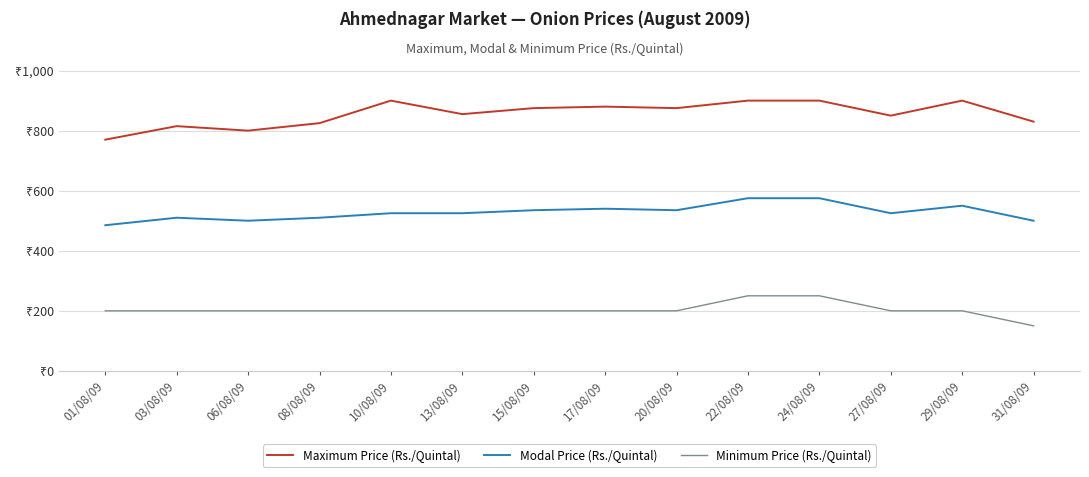

Reading left to right, list all the values displayed in this chart.

Maximum Price (Rs./Quintal): 770	815	800	825	900	855	875	880	875	900	900	850	900	830
Modal Price (Rs./Quintal): 485	510	500	510	525	525	535	540	535	575	575	525	550	500
Minimum Price (Rs./Quintal): 200	200	200	200	200	200	200	200	200	250	250	200	200	150